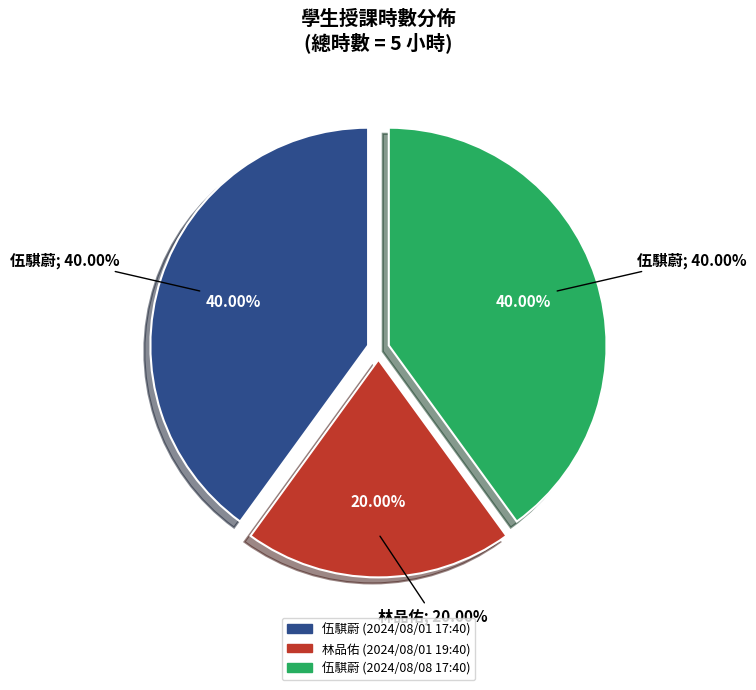

Approximately how many times larger is the value at 伍騏蔚 (2024/08/08 17:40) compared to 伍騏蔚 (2024/08/01 17:40)?

1.0